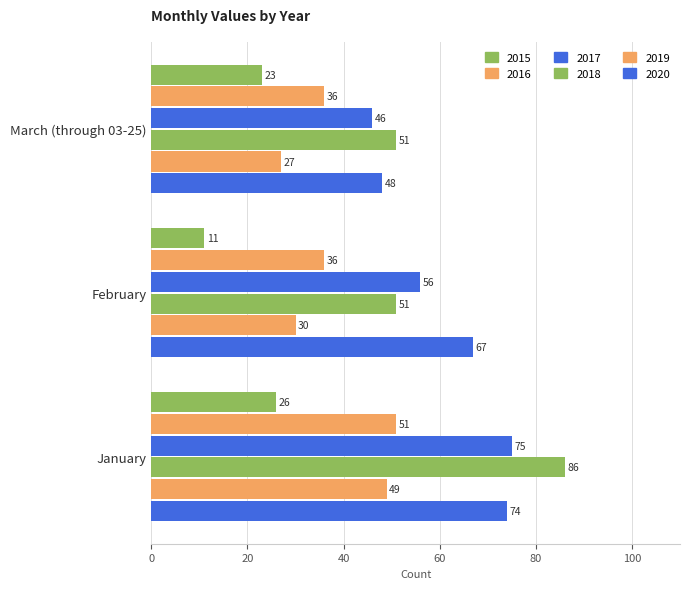

How many values in the 2019 series are below 30?

1